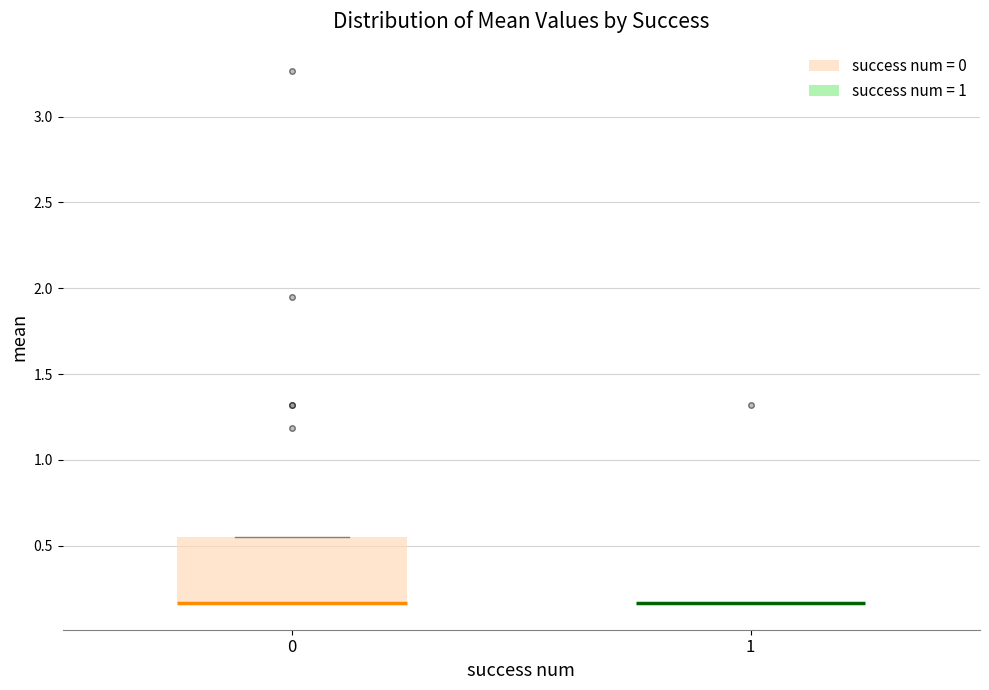

Which box is the tallest, from its lower edge to its upper edge?

0